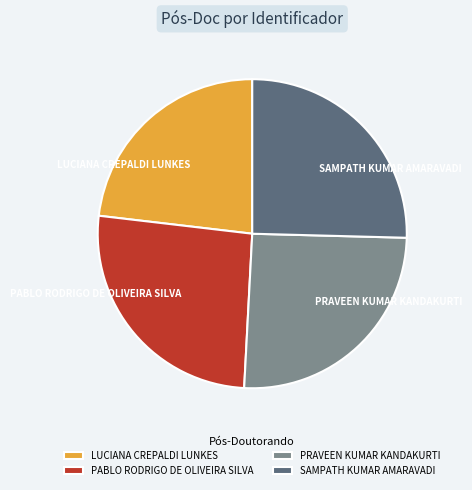

How many slices are in this pie chart?

4